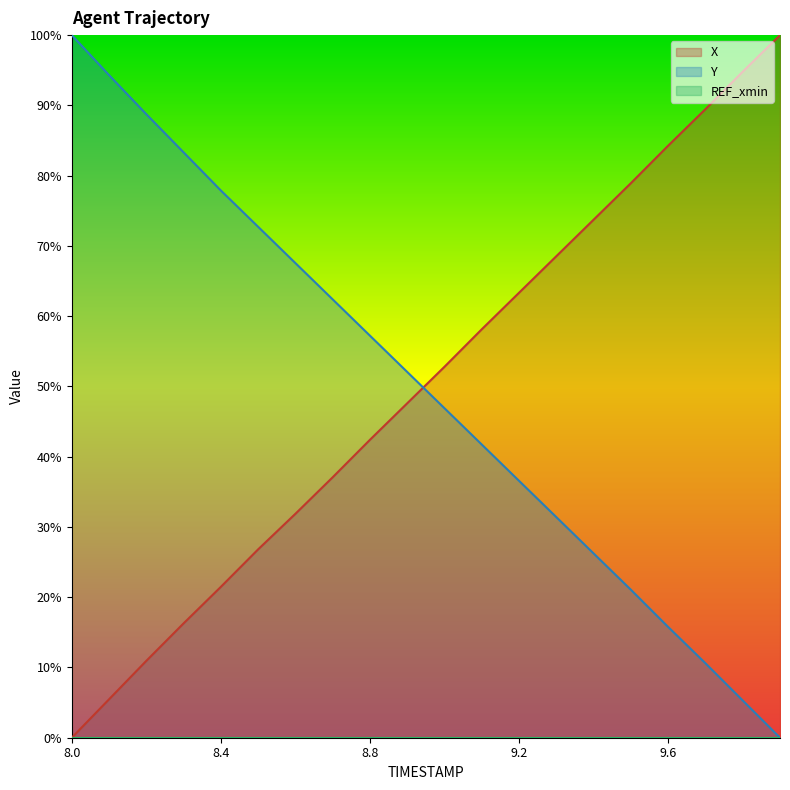

The value of X at 9.6 is 33.9. True or false?

False